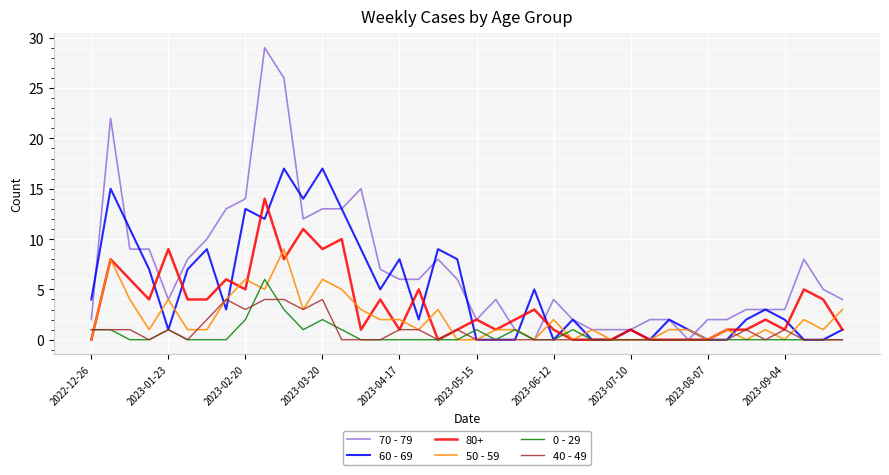

Count the number of data series in this chart.

6